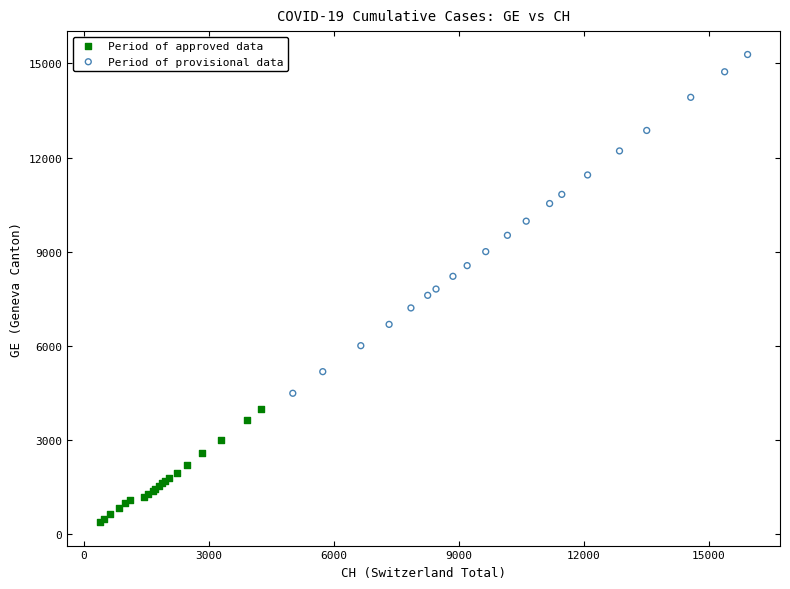

Which series has the widest spread of Y values?

Period of provisional data